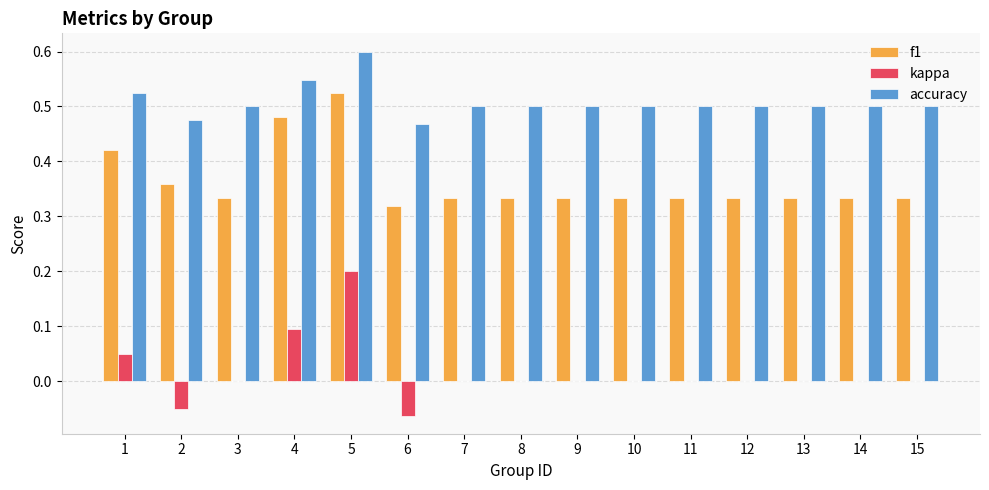

The accuracy series shows 0.3 at 12. True or false?

False